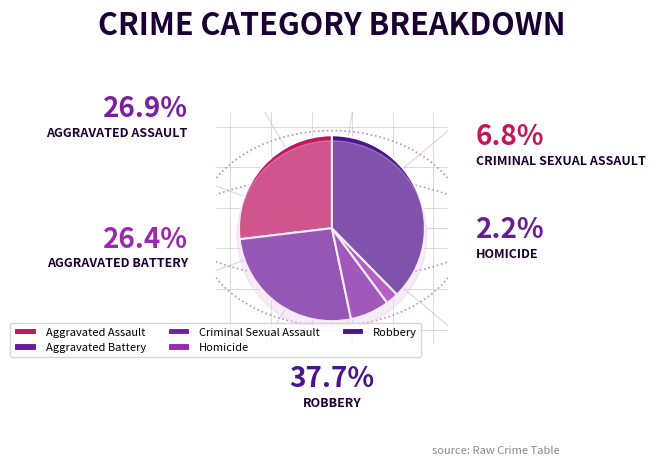

The Aggravated Assault slice represents 15% of the pie. True or false?

False